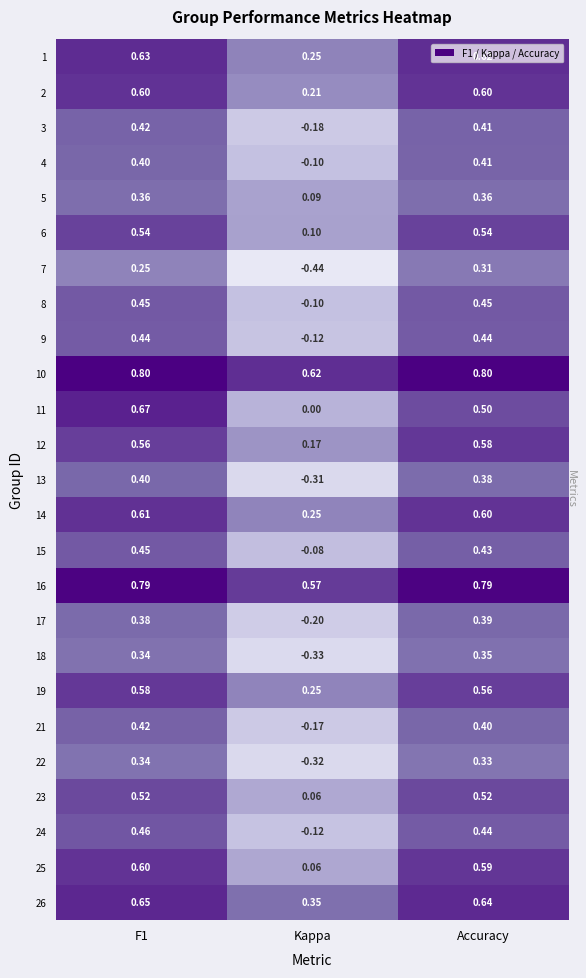

At which label is 19 closest to 0?

Kappa